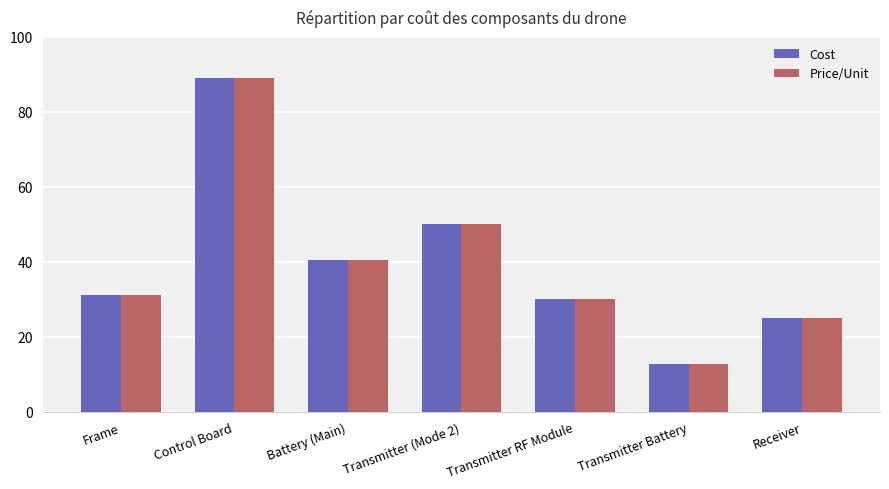

What are all the series names shown in the legend?

Cost, Price/Unit